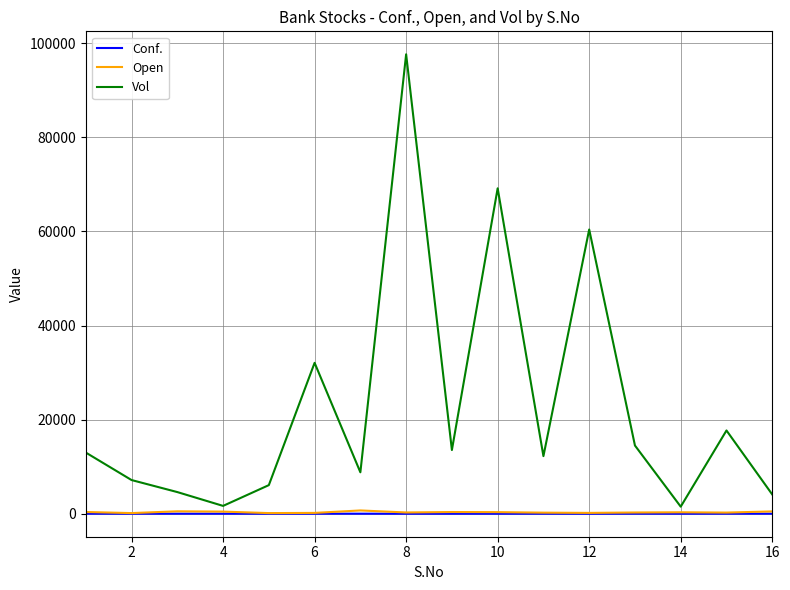

Which series has the largest range (max minus min)?

Vol